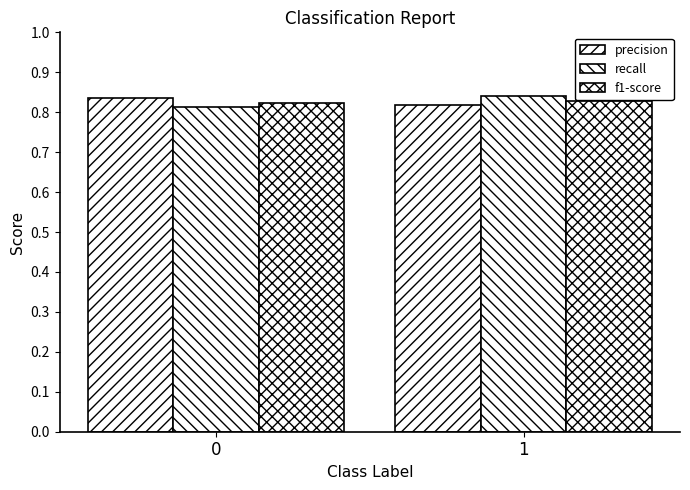

Reading left to right, list all the values displayed in this chart.

precision: 0.8	0.8
recall: 0.8	0.8
f1-score: 0.8	0.8